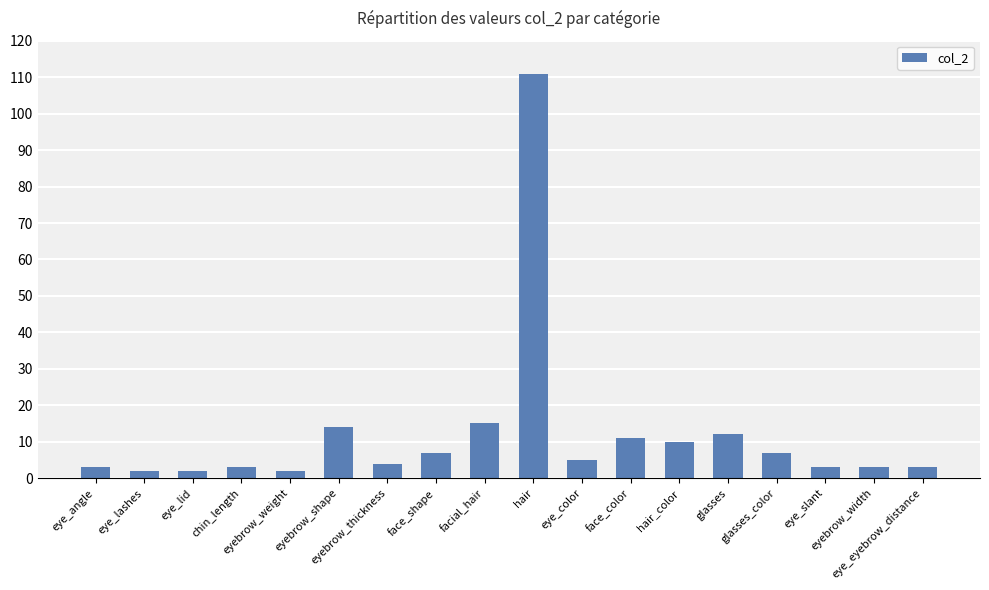

Reading left to right, transcribe all the data shown in this chart.

eye_angle=3	eye_lashes=2	eye_lid=2	chin_length=3	eyebrow_weight=2	eyebrow_shape=14	eyebrow_thickness=4	face_shape=7	facial_hair=15	hair=111	eye_color=5	face_color=11	hair_color=10	glasses=12	glasses_color=7	eye_slant=3	eyebrow_width=3	eye_eyebrow_distance=3